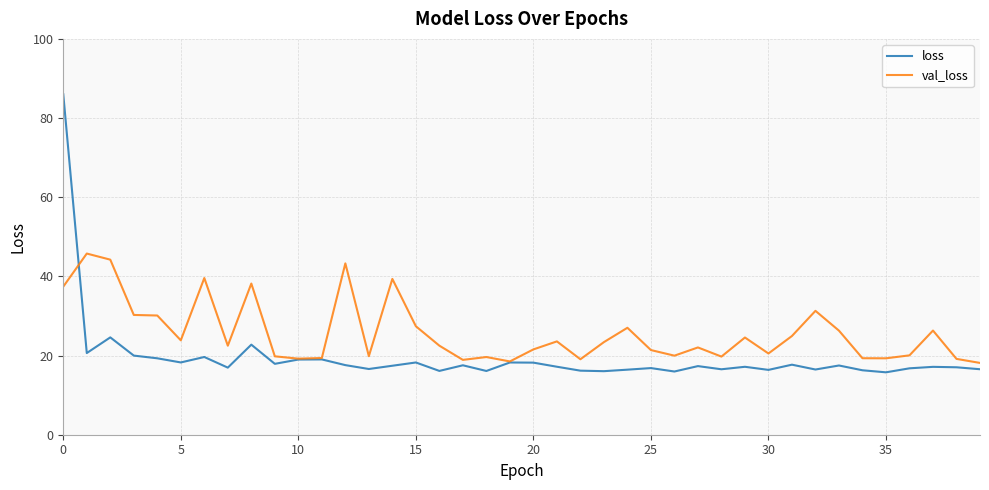

Which series has the largest range (max minus min)?

loss